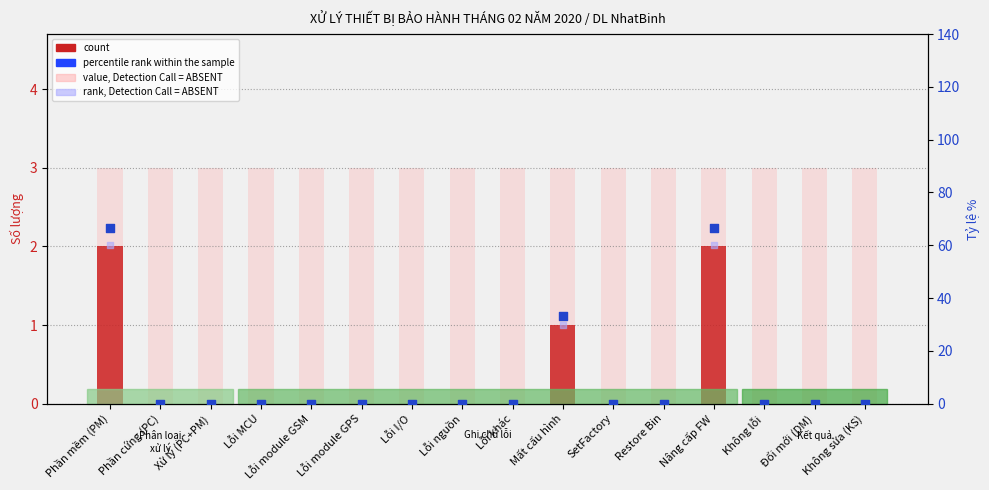

Which series has the largest total across all categories?

percentile rank within the sample